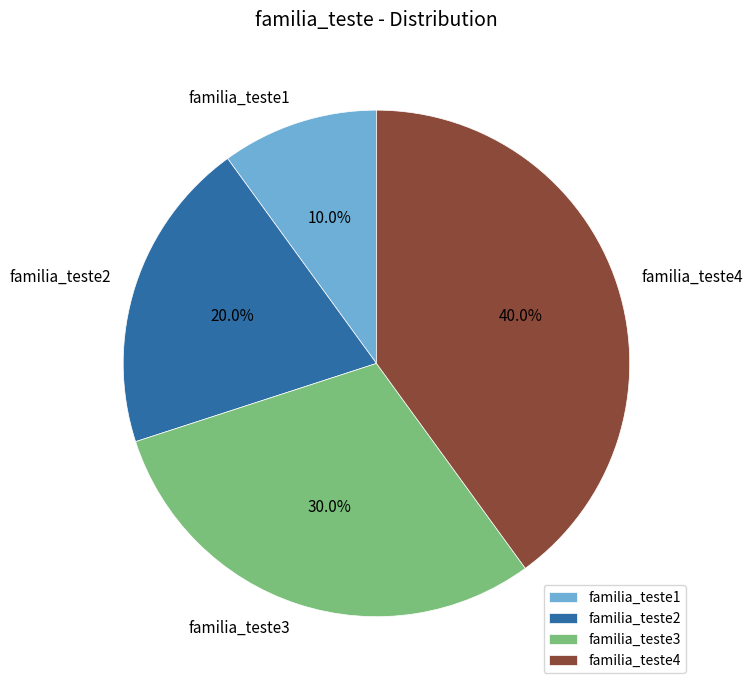

Is familia_teste2 the majority of the pie?

No